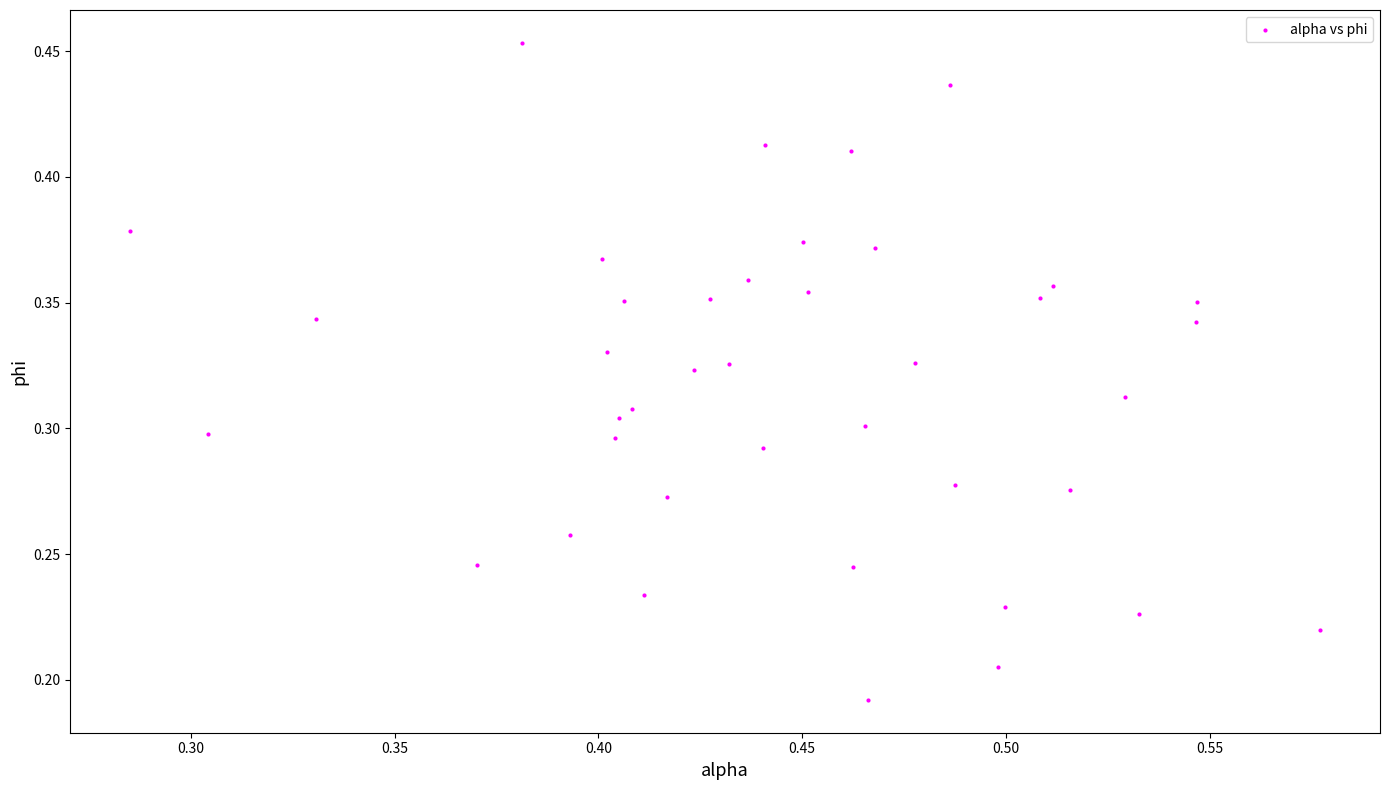

How many data points are displayed?

40